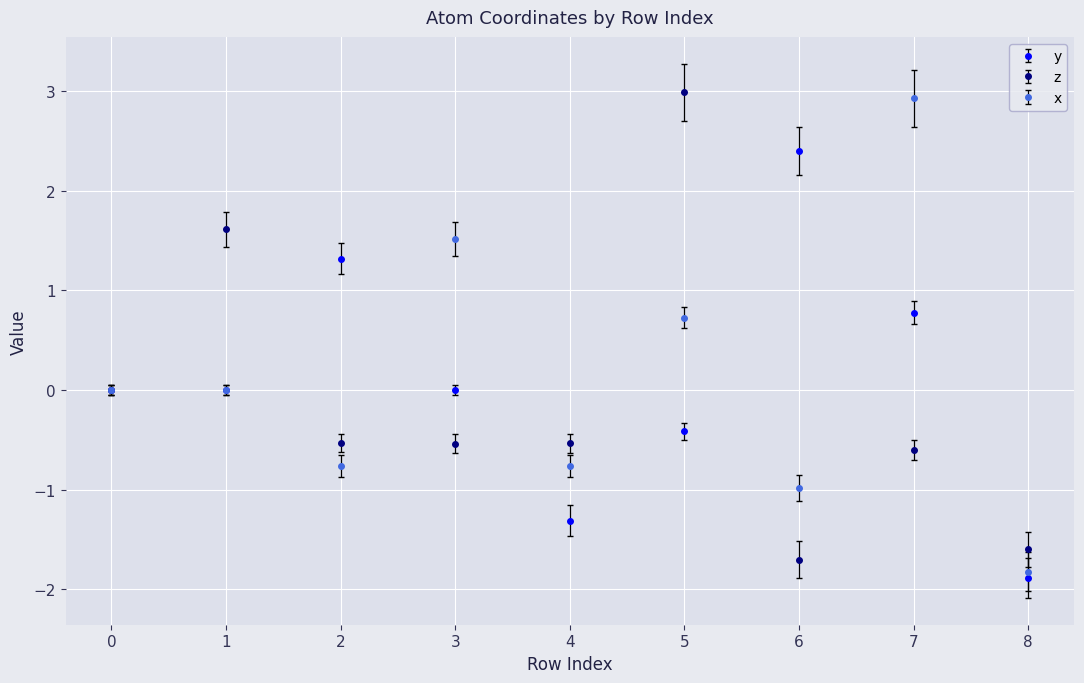

True or false: x has a value of -1.8 at 8.

True